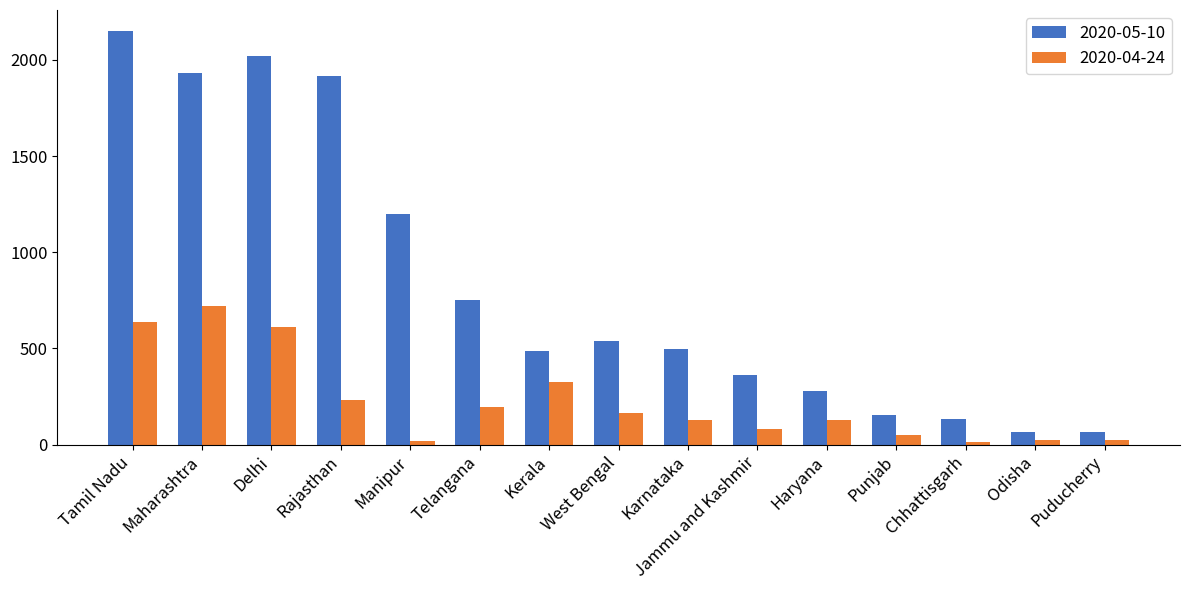

At which category is the sum across all series the highest?

Tamil Nadu